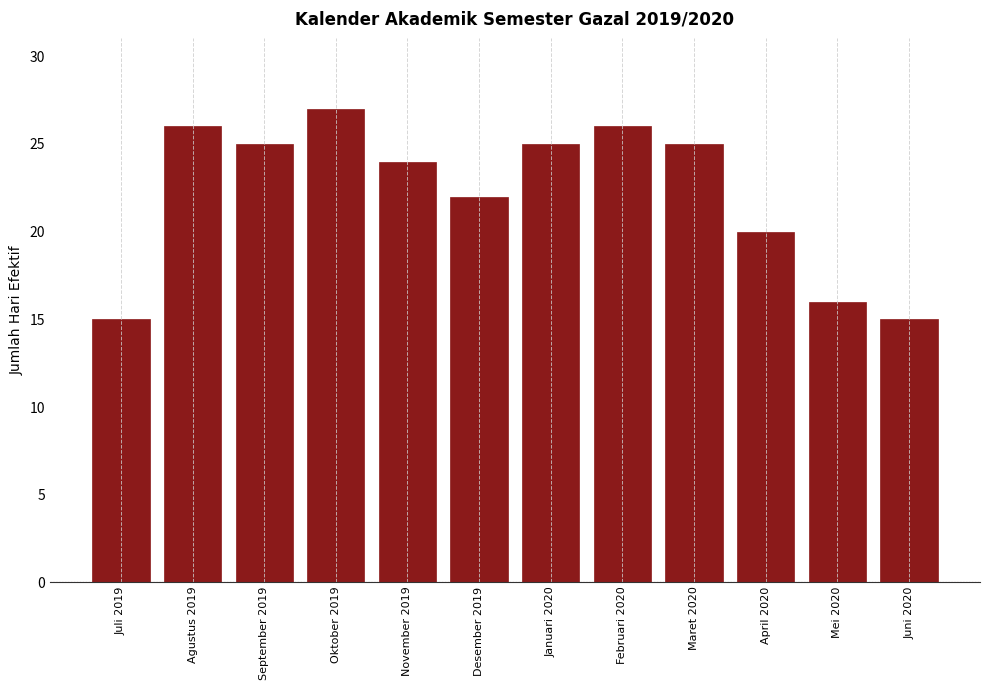

Reading right to left, transcribe all the data shown in this chart.

15	16	20	25	26	25	22	24	27	25	26	15